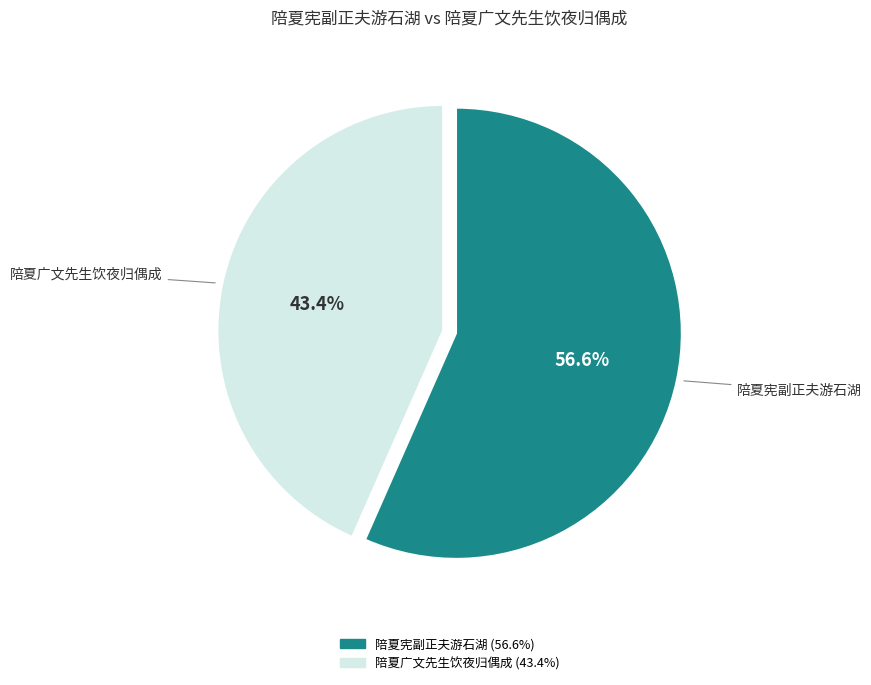

To the nearest percent, what portion does 陪夏宪副正夫游石湖 represent?

57%